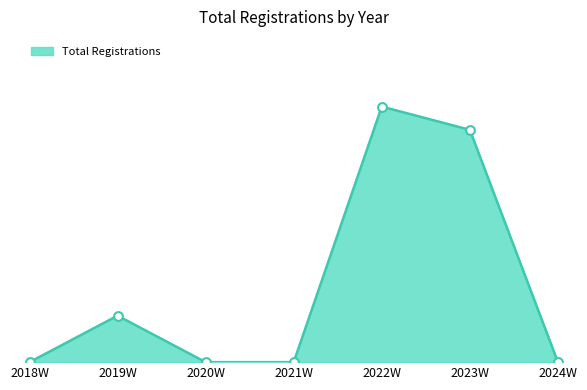

Between 2018W and 2021W, which is larger?

2018W